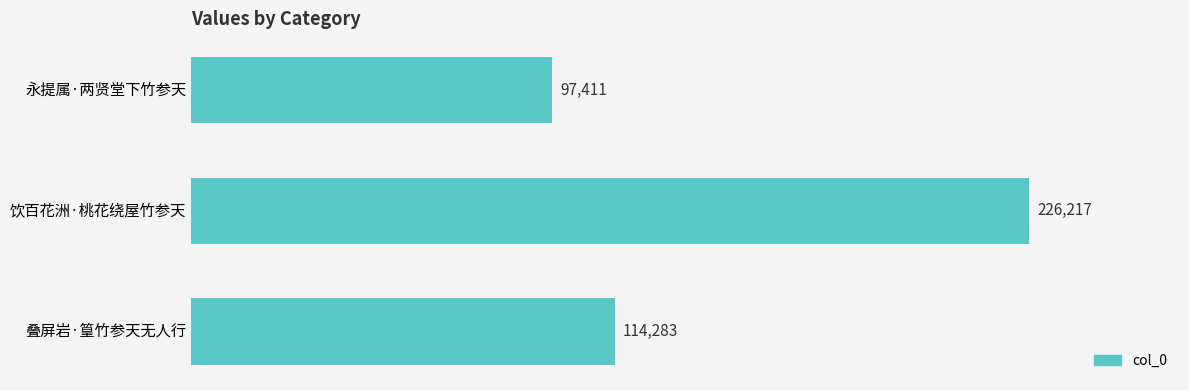

What is the label of the 2nd bar from the top?

饮百花洲·桃花绕屋竹参天